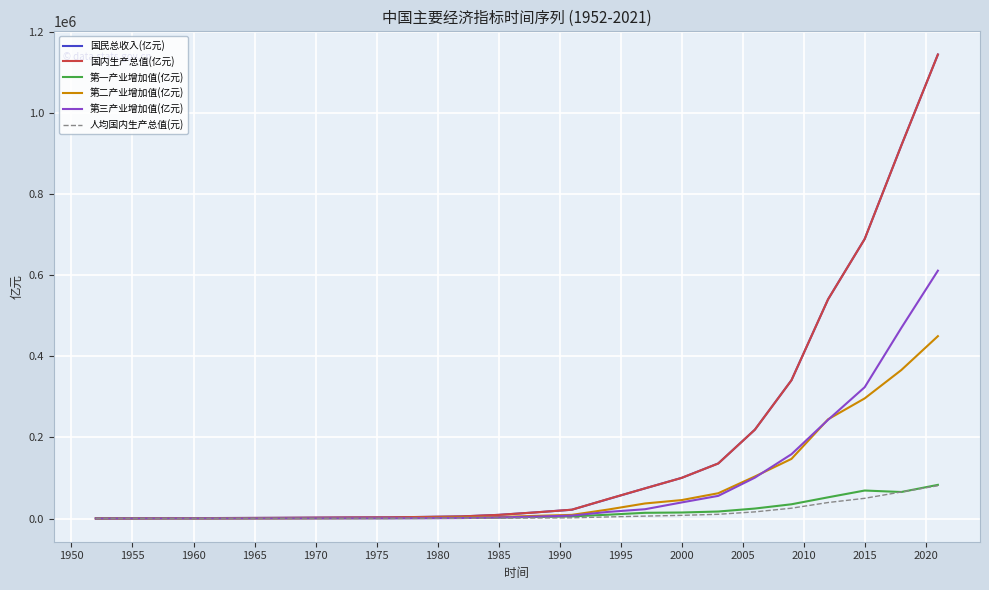

What is the greatest value displayed?

1143669.7